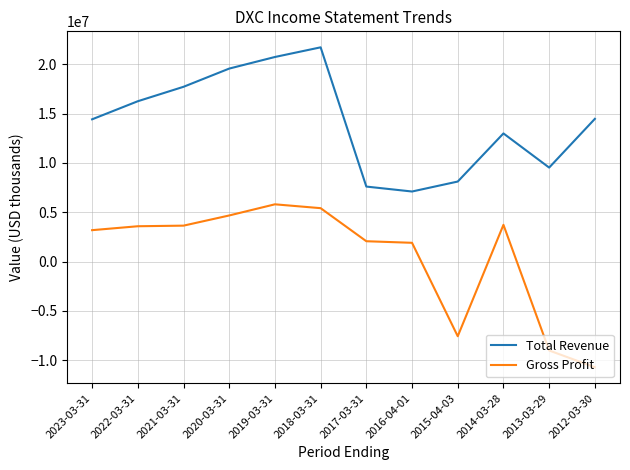

What is the sum of all Total Revenue values?

170324000